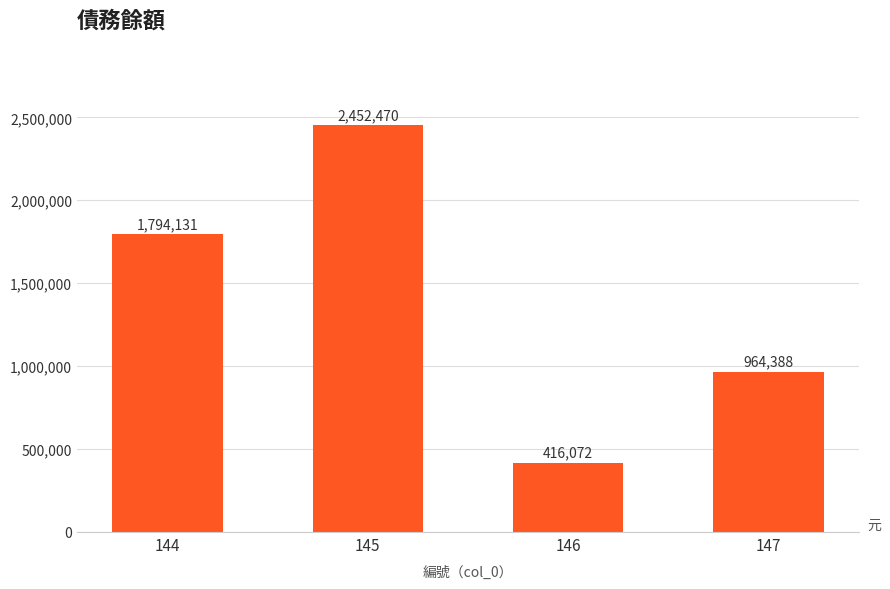

Reading left to right, what are all the values shown in this chart?

144=1794131	145=2452470	146=416072	147=964388